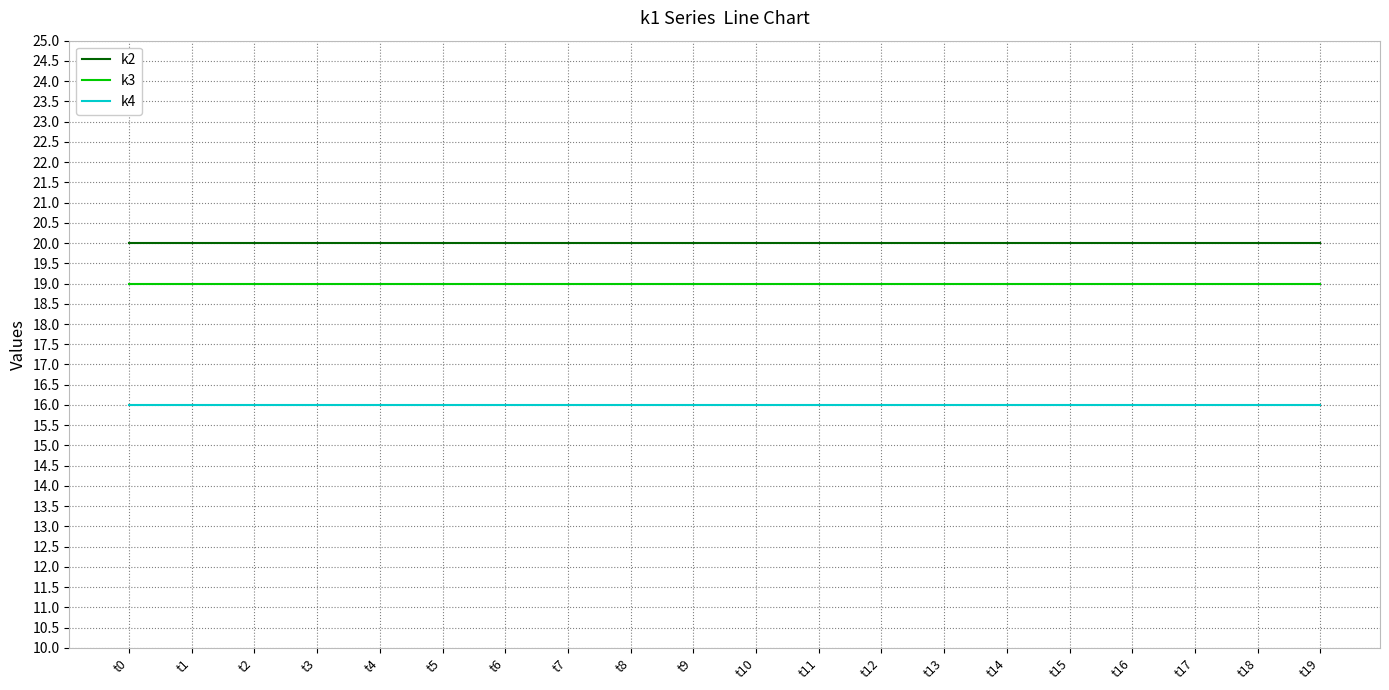

True or false: k2 has a value of 20 at t5.

True